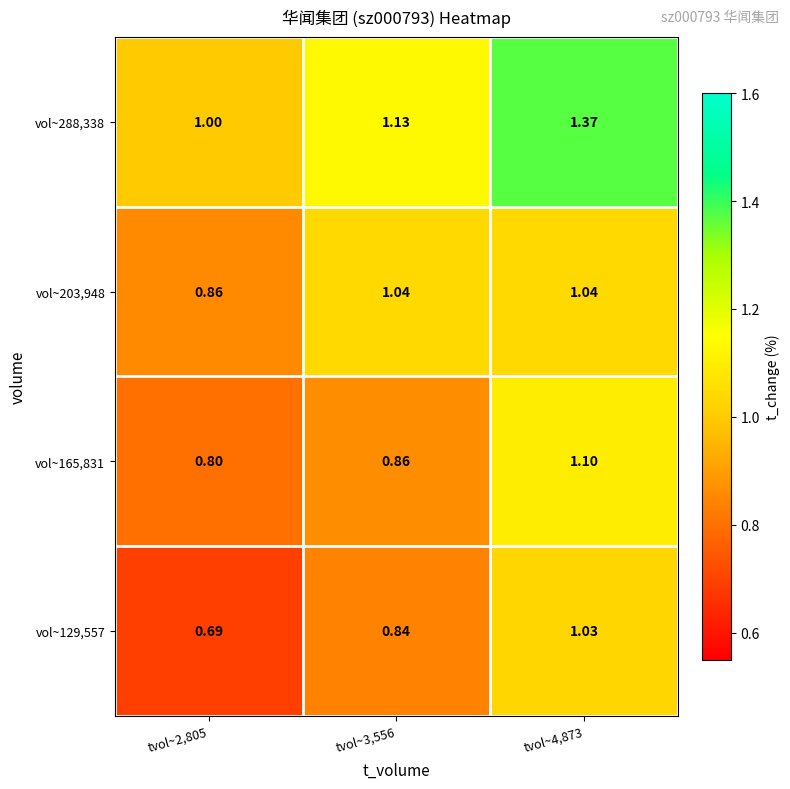

Is the value of vol~165,831 at tvol~2,805 greater than the value of vol~203,948 at tvol~2,805?

No